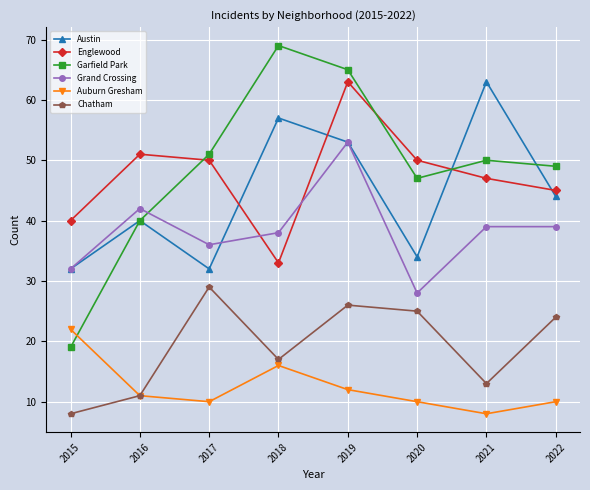

Reading left to right, list all the values displayed in this chart.

Austin: 32	40	32	57	53	34	63	44
Englewood: 40	51	50	33	63	50	47	45
Garfield Park: 19	40	51	69	65	47	50	49
Grand Crossing: 32	42	36	38	53	28	39	39
Auburn Gresham: 22	11	10	16	12	10	8	10
Chatham: 8	11	29	17	26	25	13	24